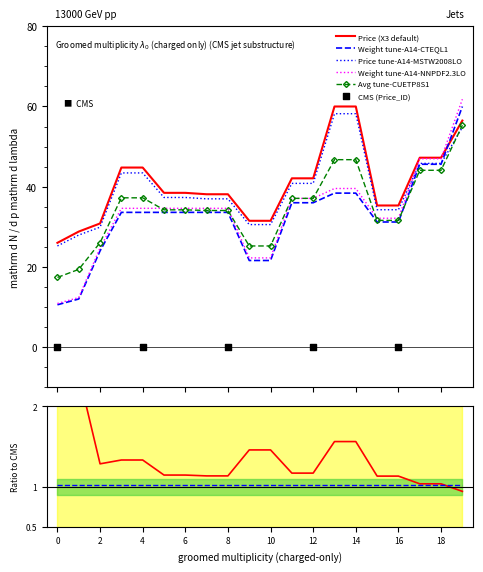

Which series has the largest total across all categories?

Price